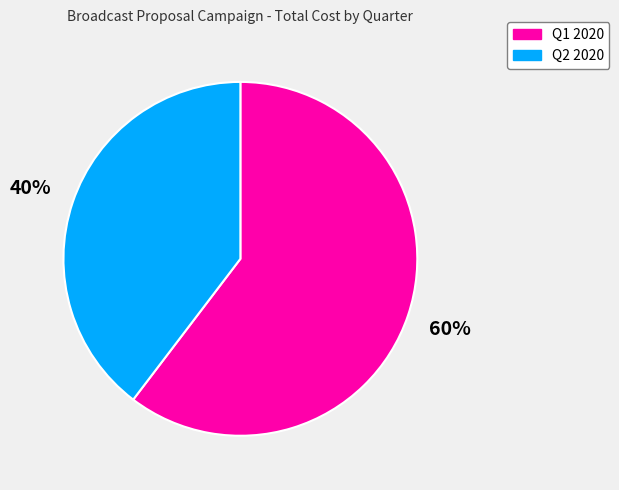

How many slices are in this pie chart?

2